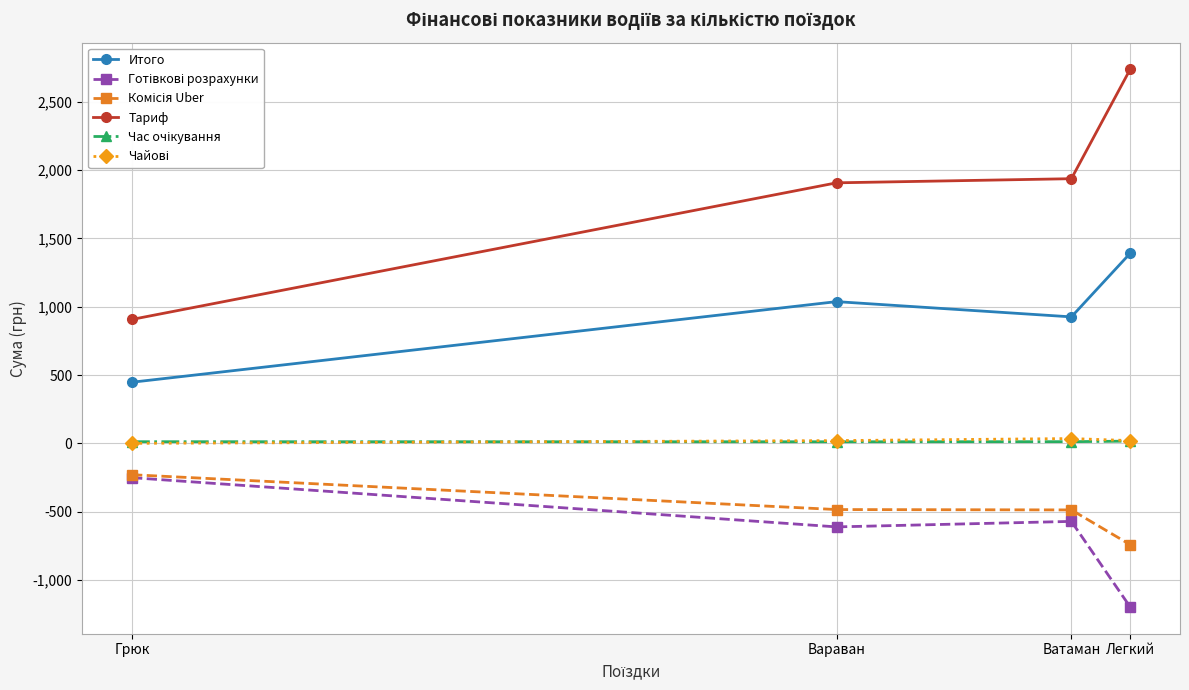

Which series changed the most between Грюк and Вараван?

Тариф